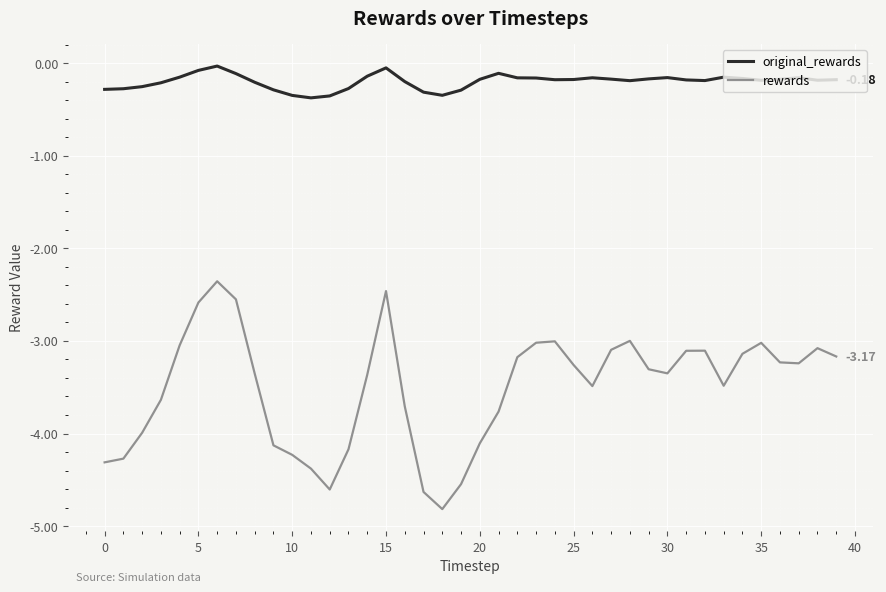

List the series in order of their peak value, lowest first.

rewards, original_rewards